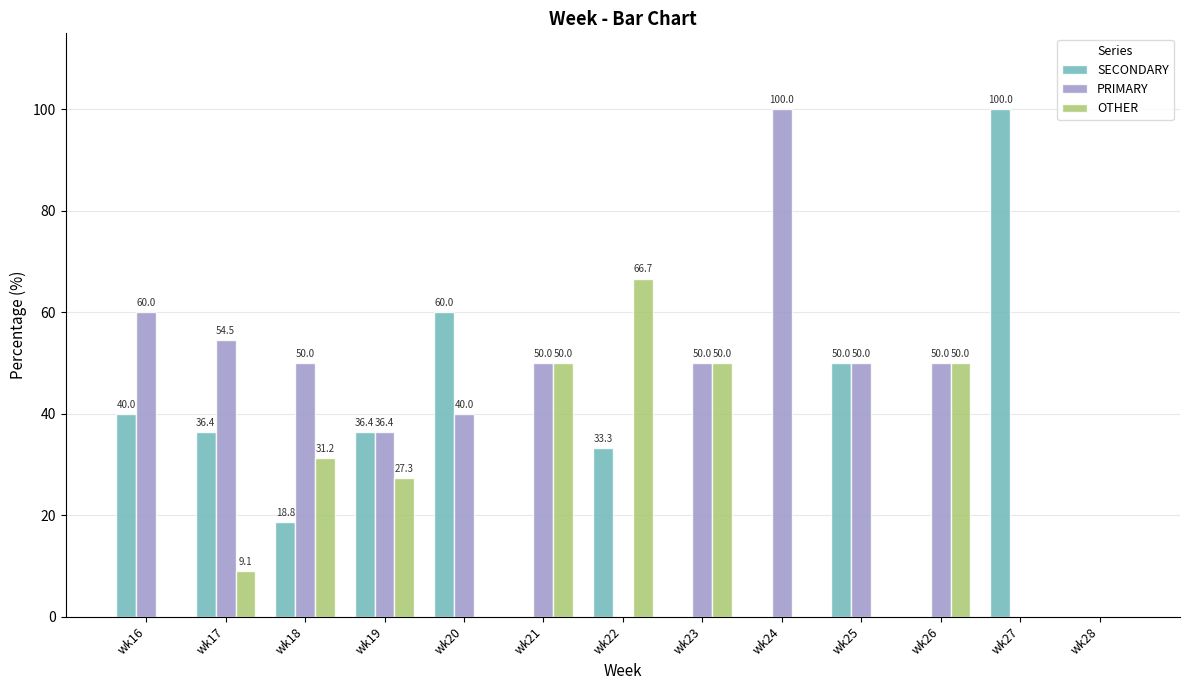

Does the chart contain stacked bars?

No